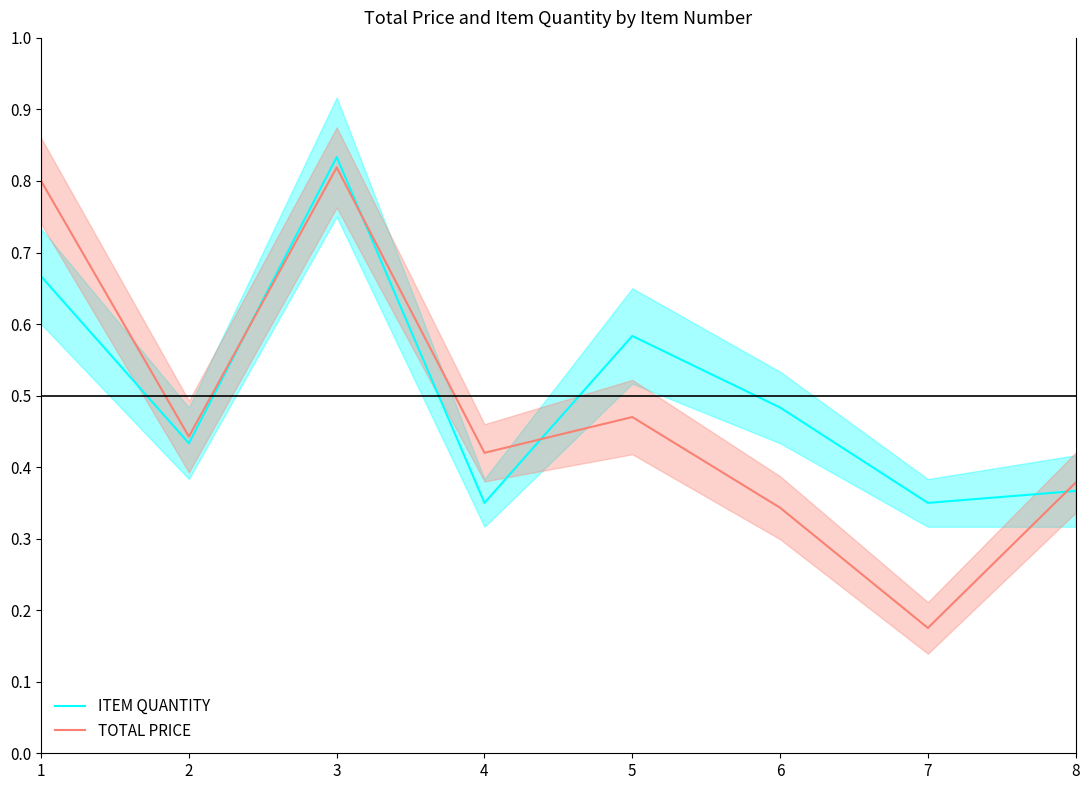

What is the value of the TOTAL PRICE point at the 6th from the left?

0.3